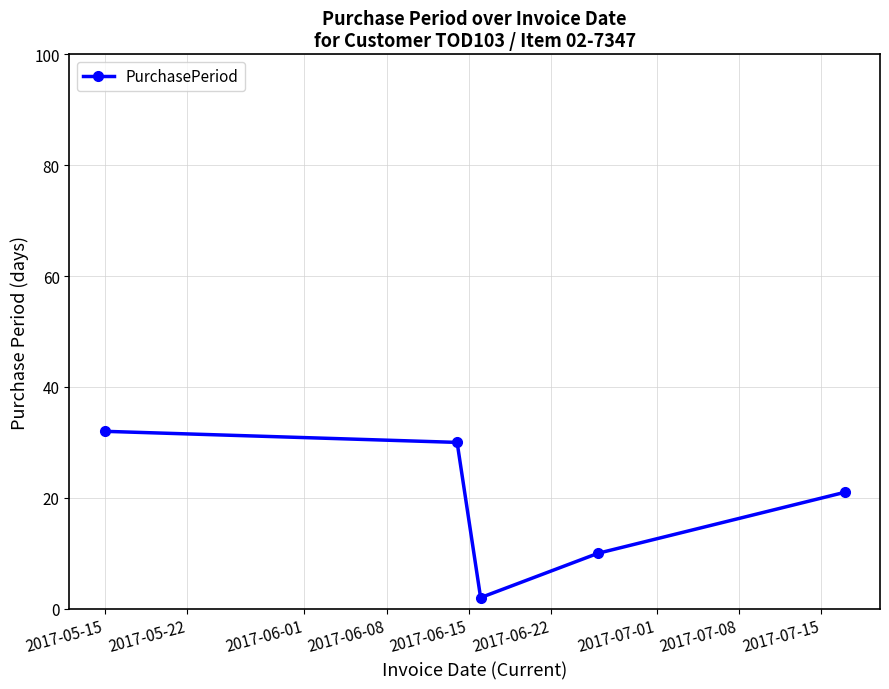

What is the value of the 4th point from the left?

10